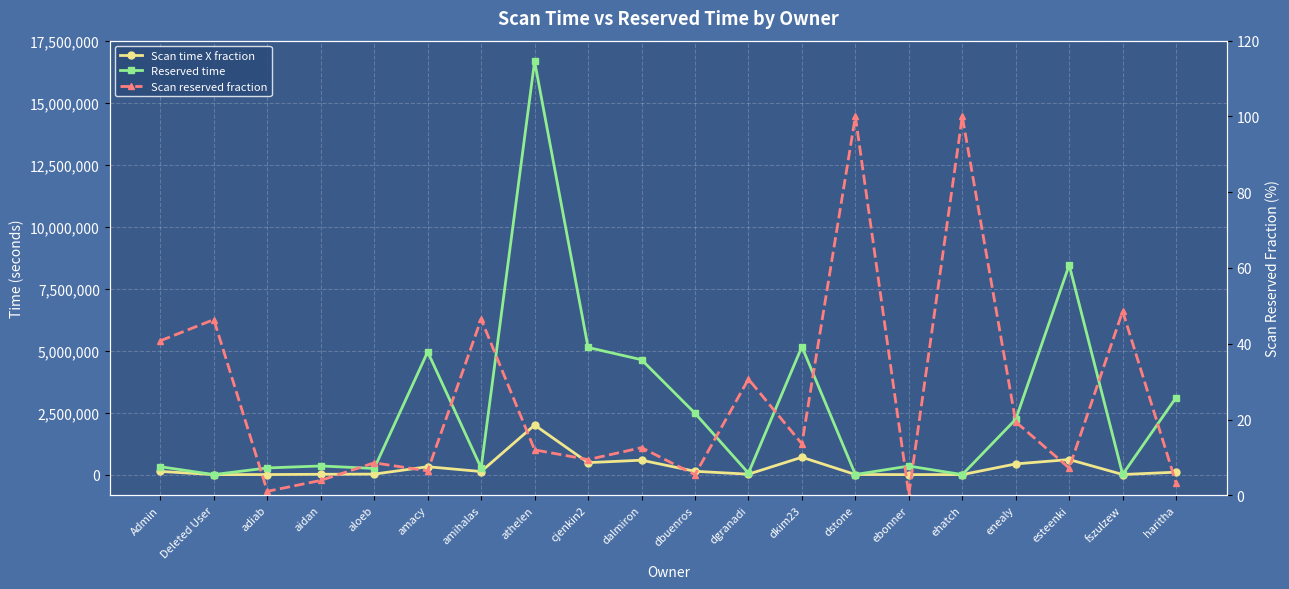

What is the label of the 15th point from the right?

amacy